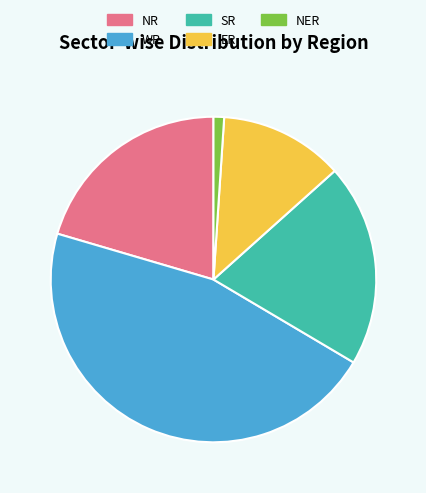

True or false: NR accounts for 27% of the total.

False